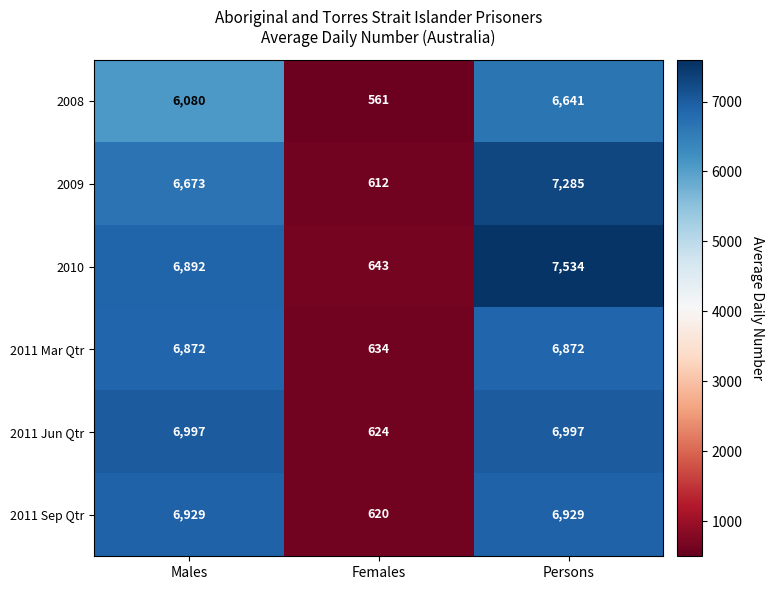

Which category has the lowest value across all series?

Females